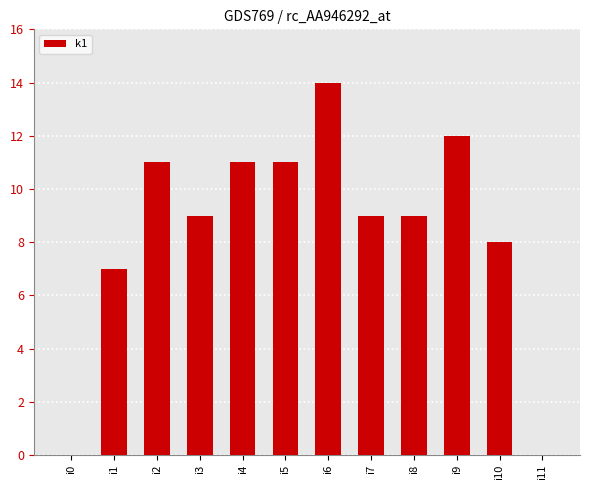

What is the change in value from i3 to i5?

+2